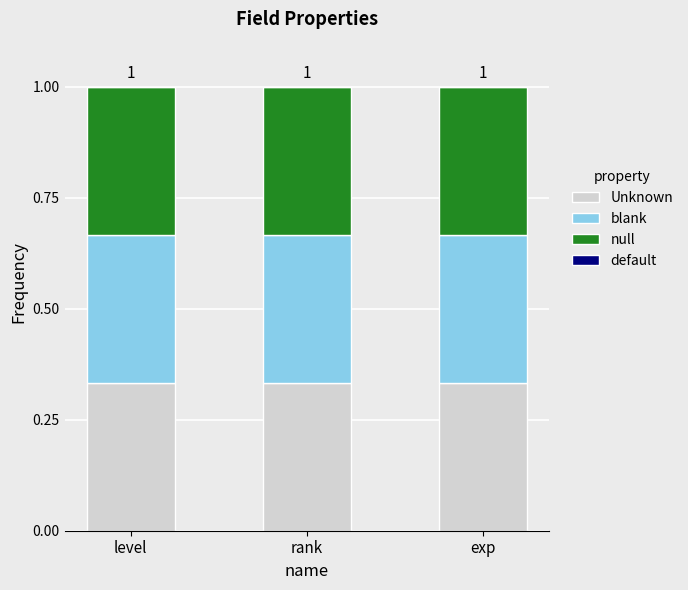

Is the value of null at level greater than the value of default at rank?

Yes